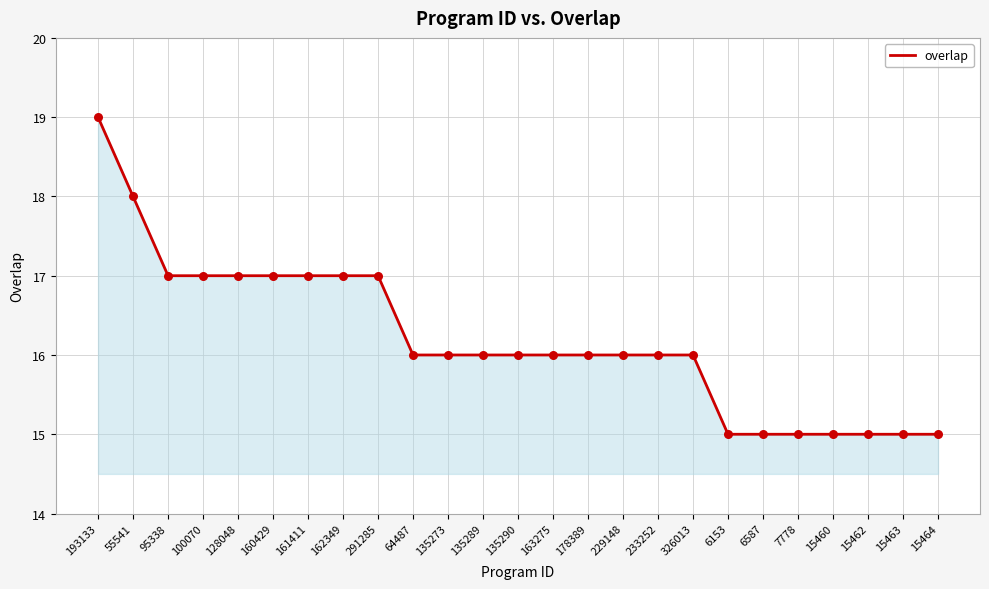

Approximately how many times larger is the value at 7778 compared to 95338?

0.9